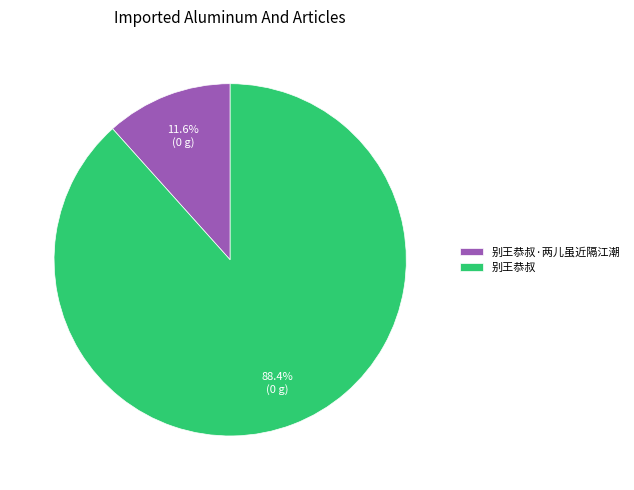

Rank the categories by value from highest to lowest.

别王恭叔, 别王恭叔·两儿虽近隔江潮